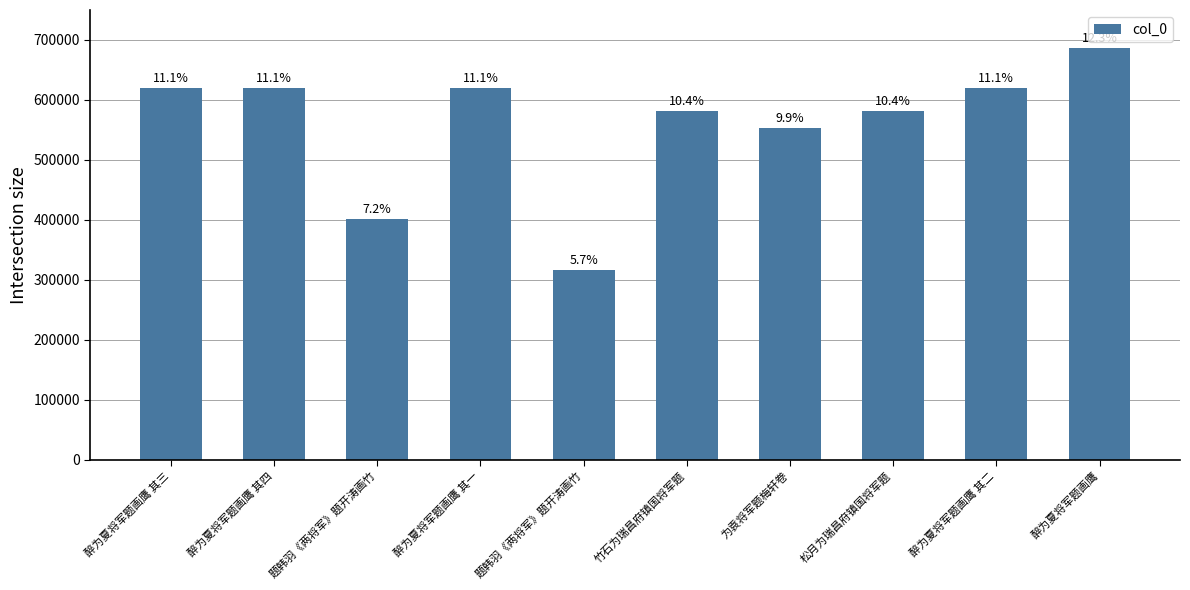

Are the bars horizontal?

No